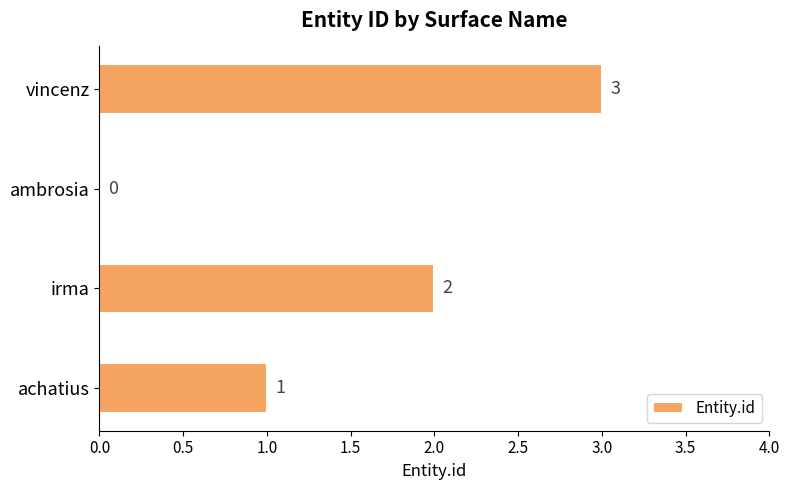

Are the bars horizontal?

Yes